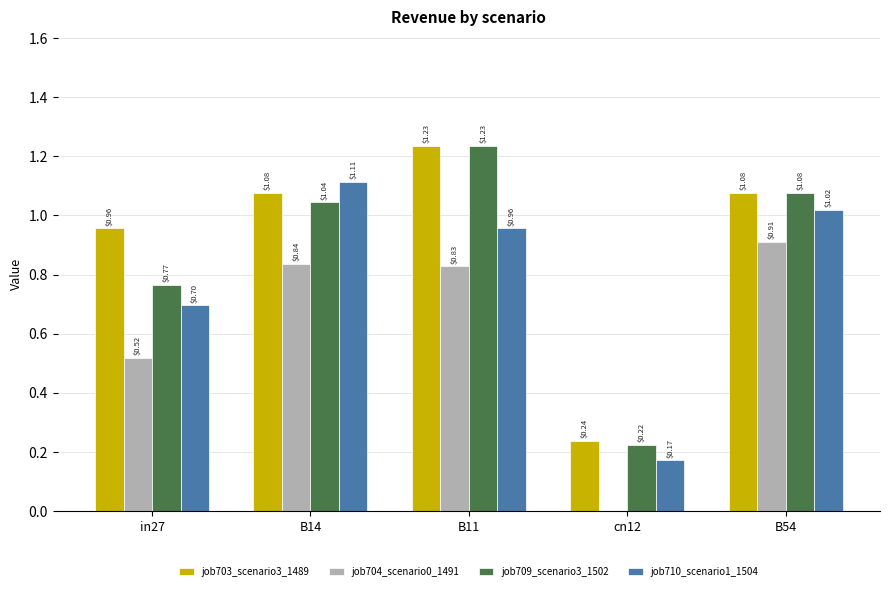

Between B14 and cn12, which series saw the biggest shift?

job710_scenario1_1504